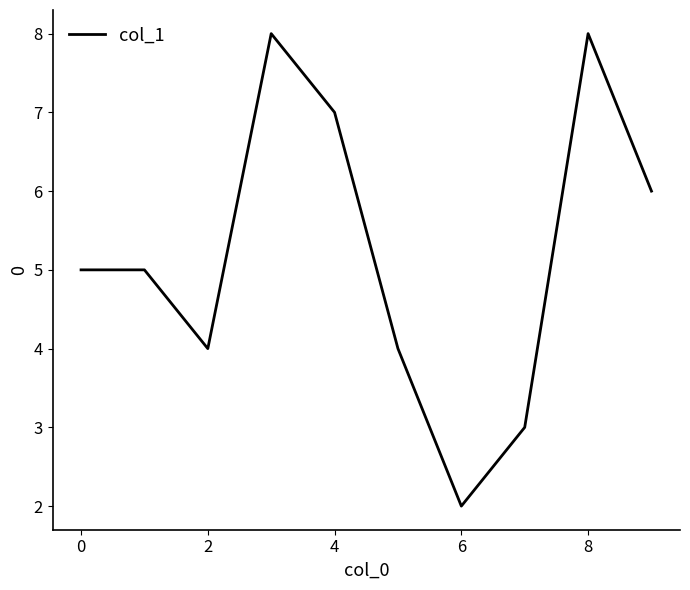

What is the difference between the maximum and minimum values?

6